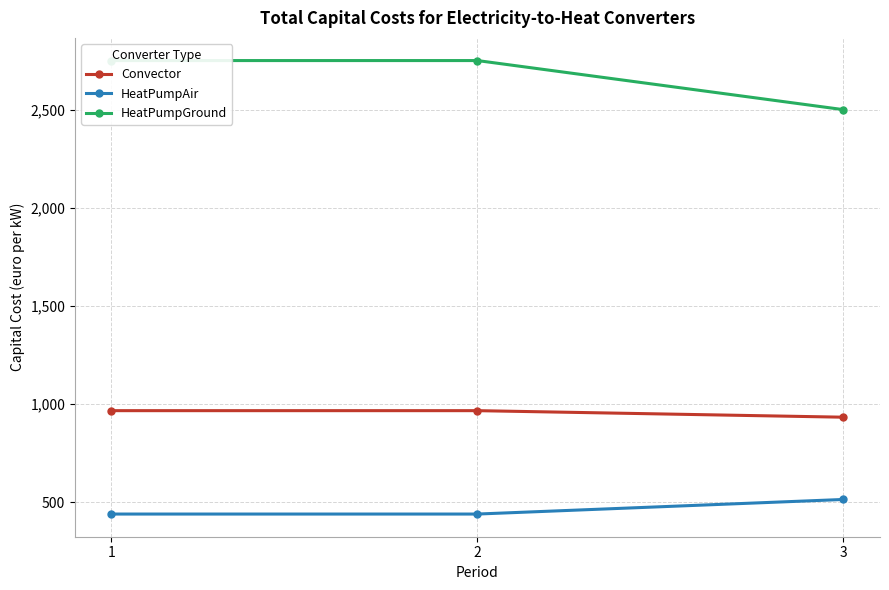

True or false: Convector has a value of 933.3 at 3.

True